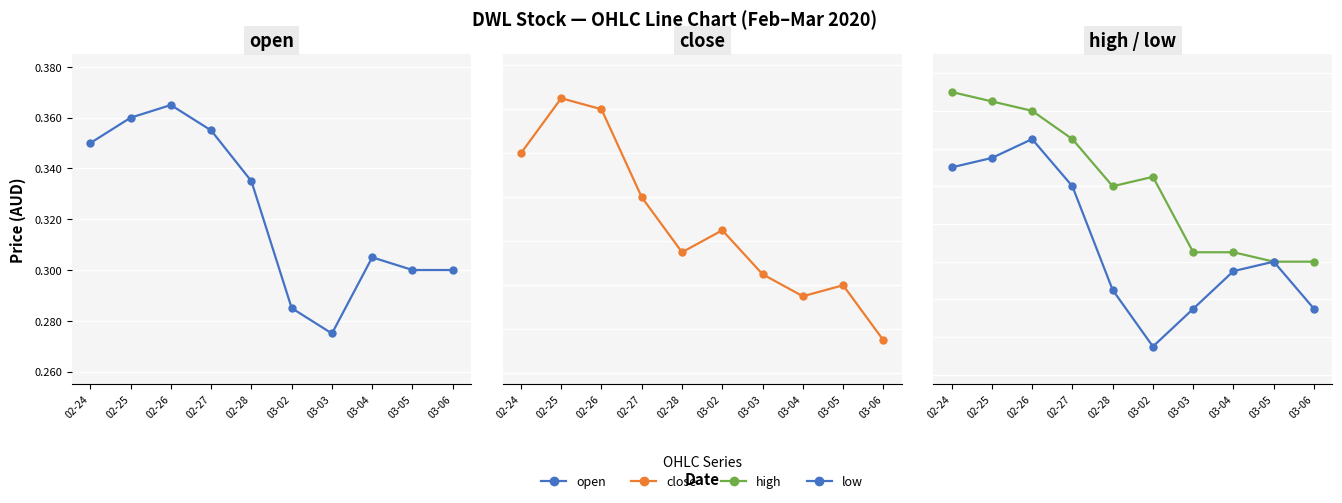

True or false: low and open intersect in this chart.

False